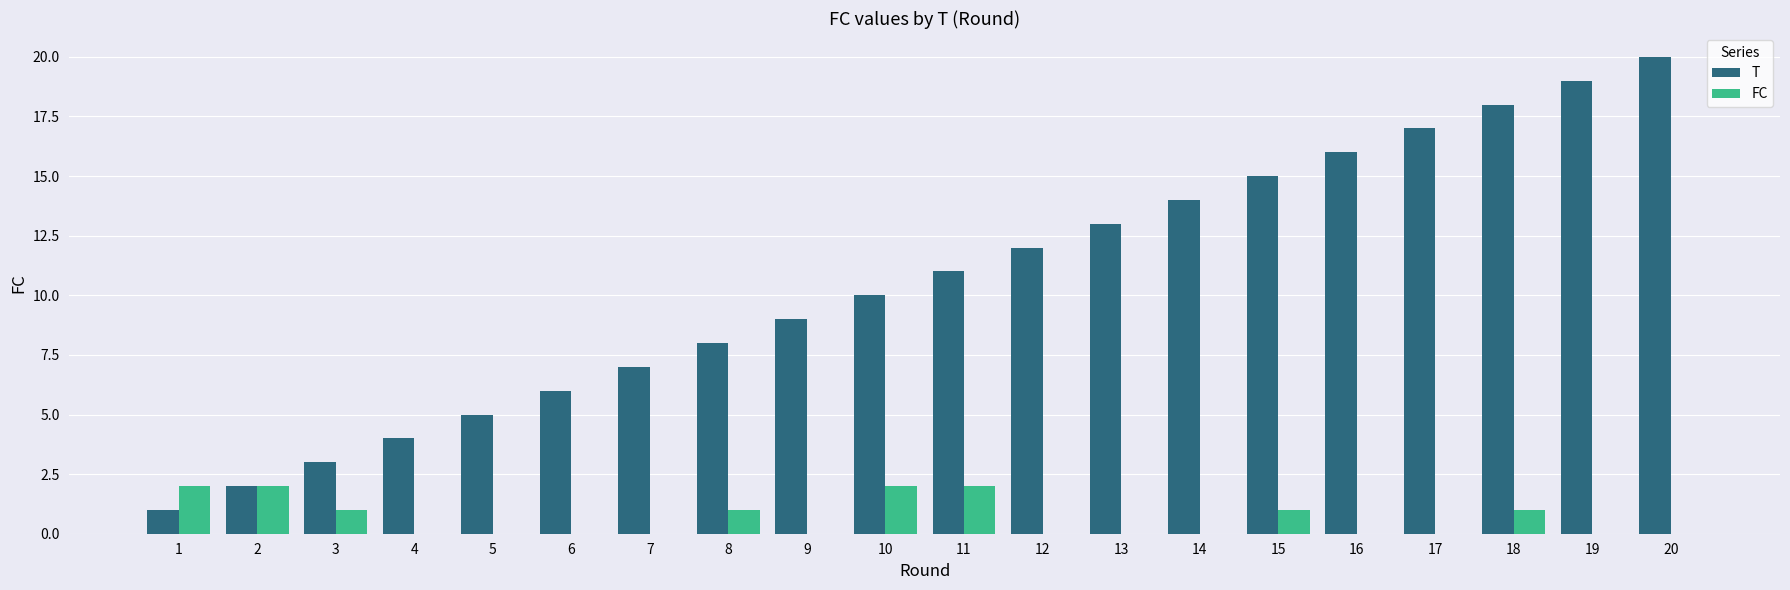

Is the value of FC at 1 greater than the value of T at 13?

No